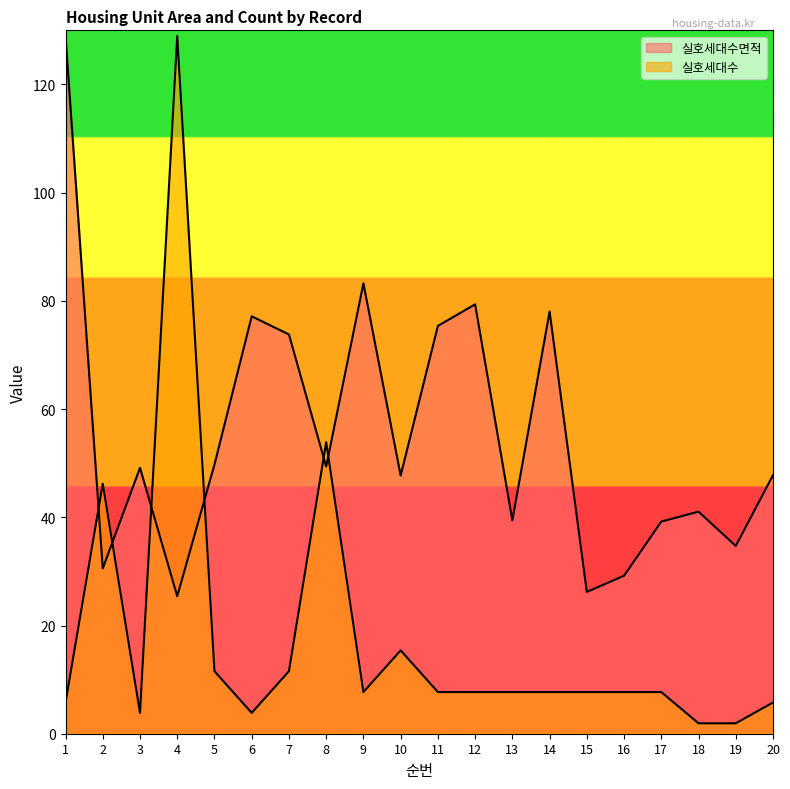

List the series in order of their overall mean, highest first.

실호세대수면적, 실호세대수